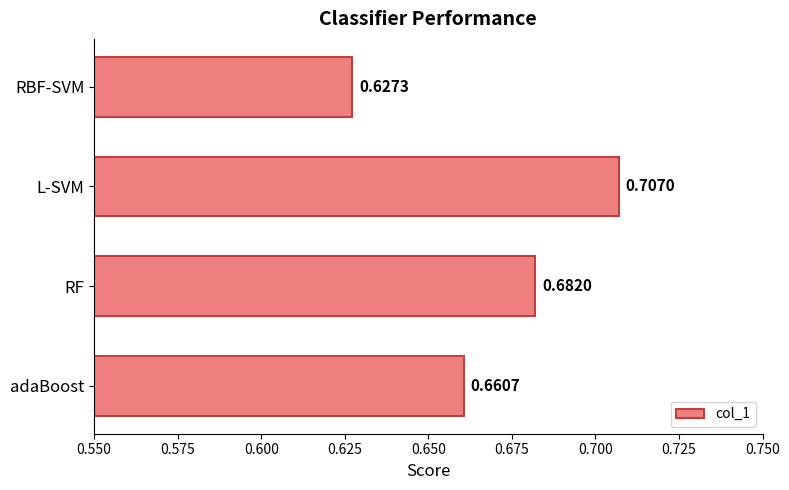

How many categories are shown in the chart?

4